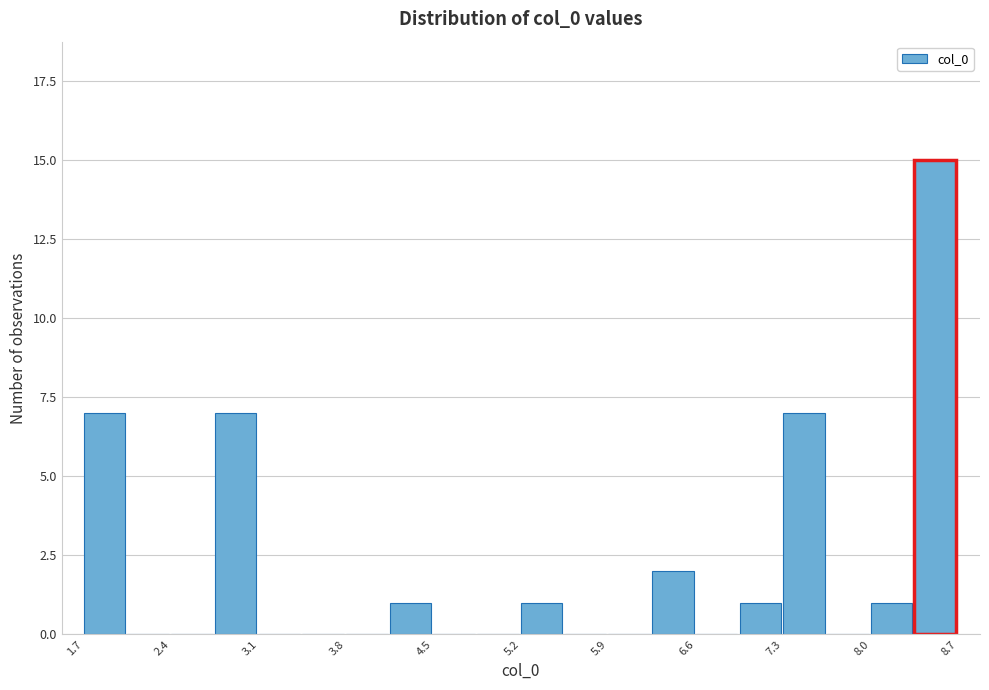

Around what value on the x-axis is the tallest bar? Give the approximate position of its centre, as read against the axis.

8.5